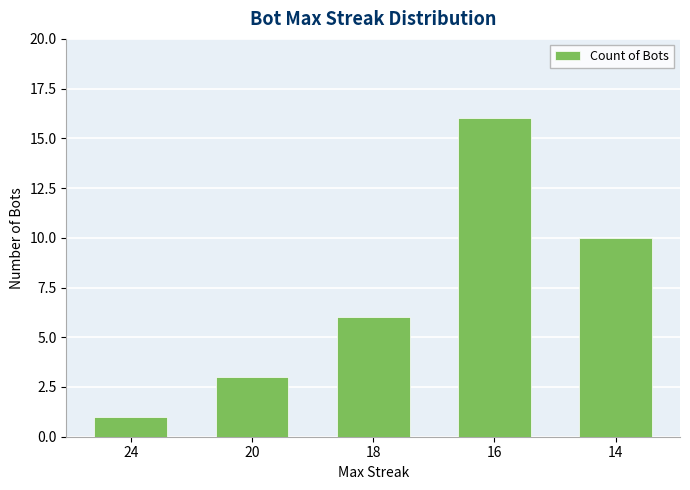

Are the bars grouped side by side (vs. stacked)?

No